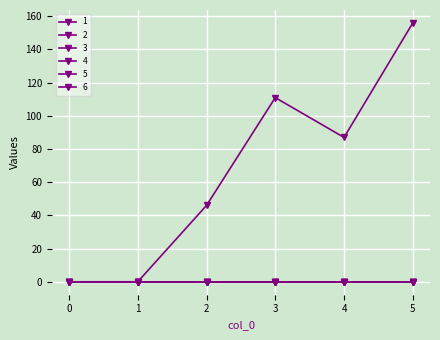

Which series has the largest range (max minus min)?

1